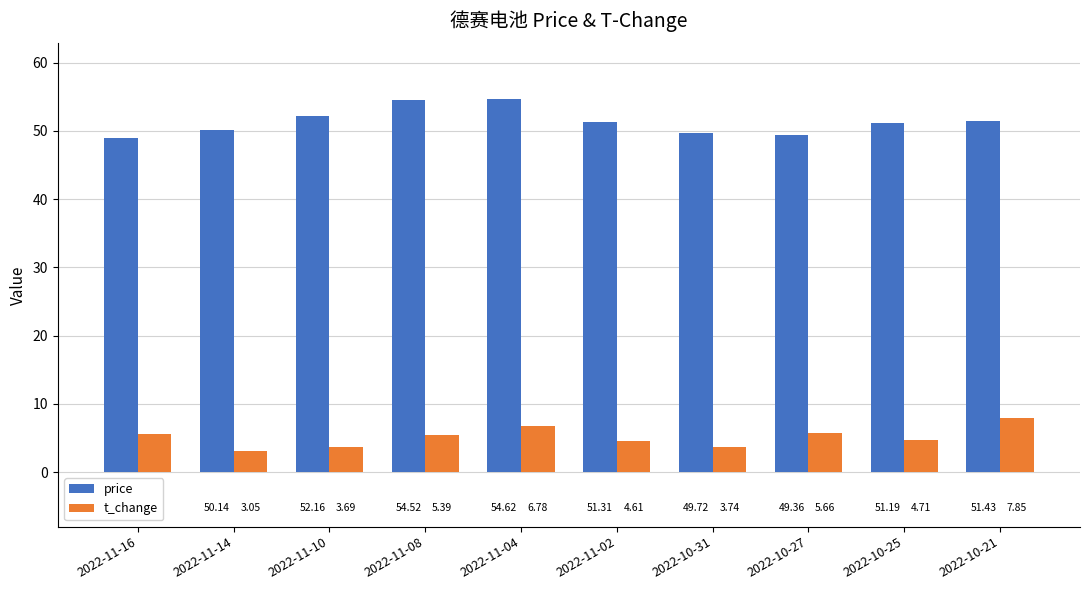

What are all the series names shown in the legend?

price, t_change